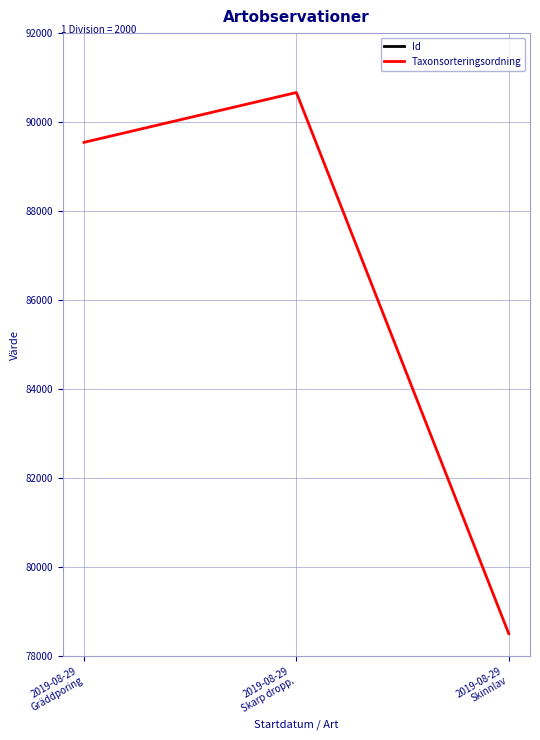

Between 2019-08-29
Gräddporing and 2019-08-29
Skinnlav, which series saw the biggest shift?

Taxonsorteringsordning